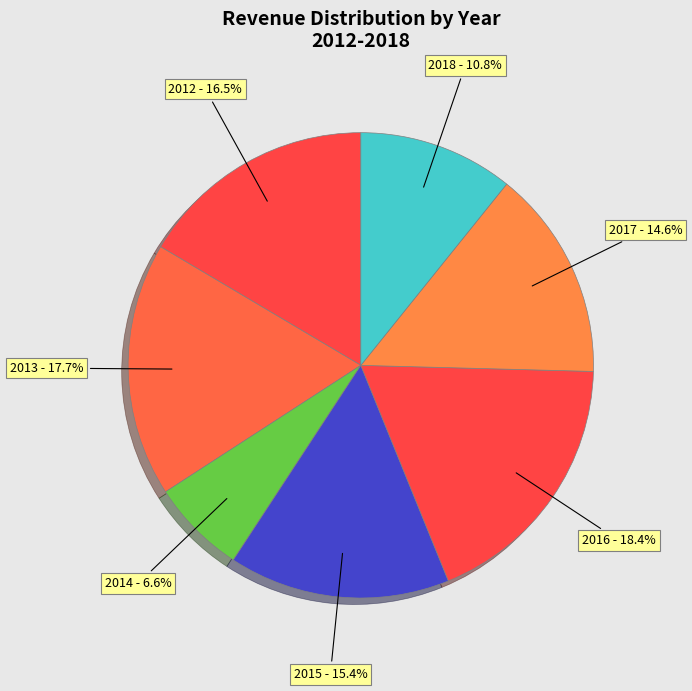

Is 2017 the majority of the pie?

No